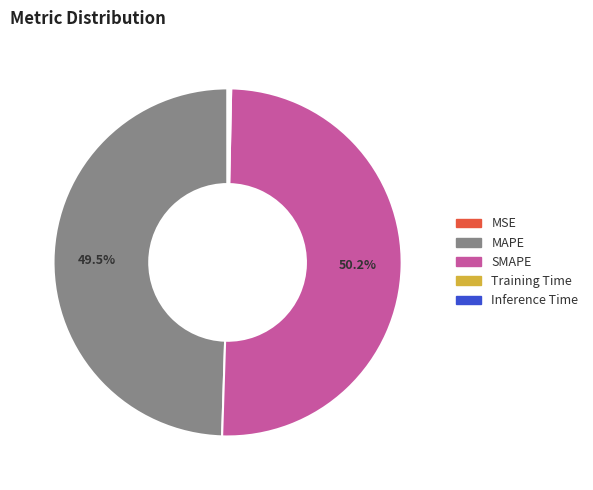

Between SMAPE and MAPE, which is larger?

SMAPE